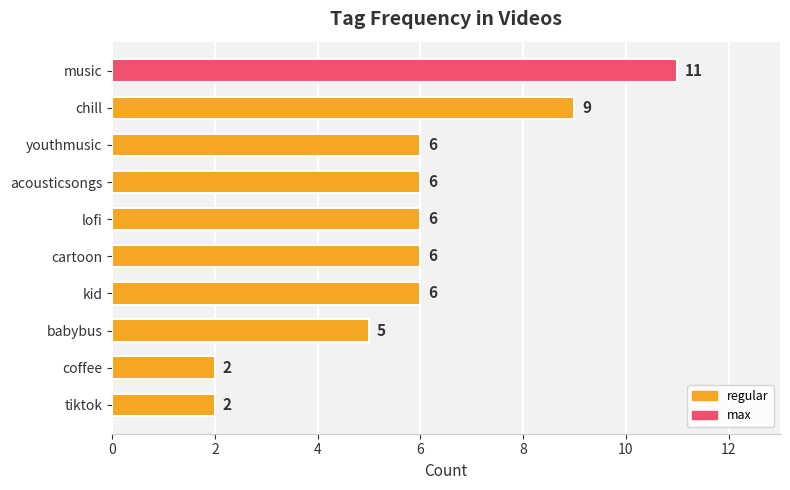

What is the change in value from kid to music?

+5